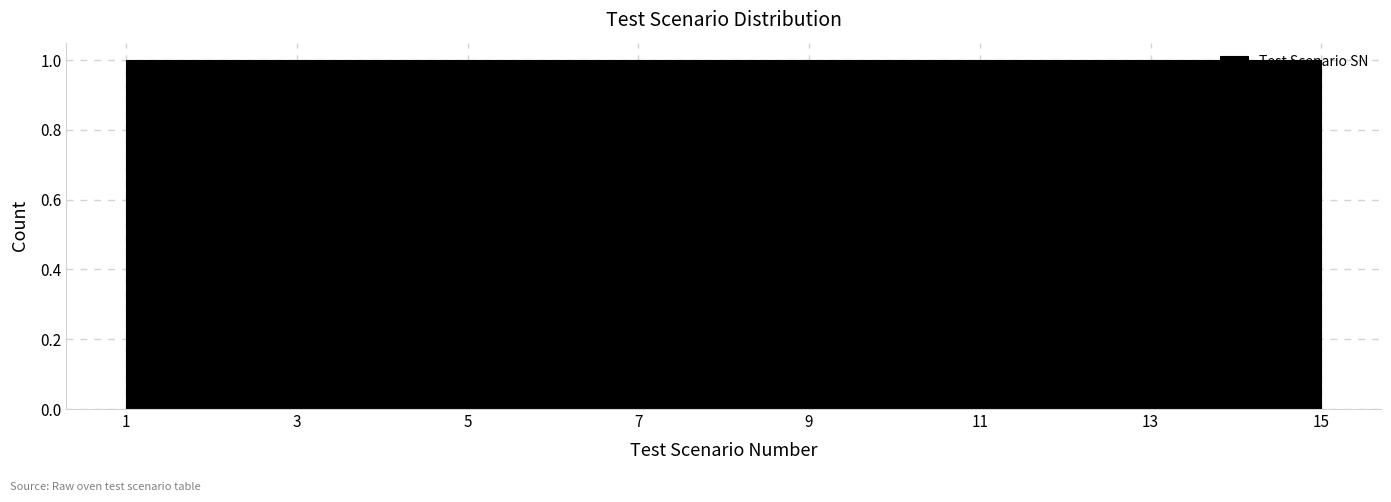

How tall is the bar that spans 8.4 to 9.4 on the x-axis? Neither the bar edges nor the heights are printed on the chart, so give them approximately, as read against the axes.

1